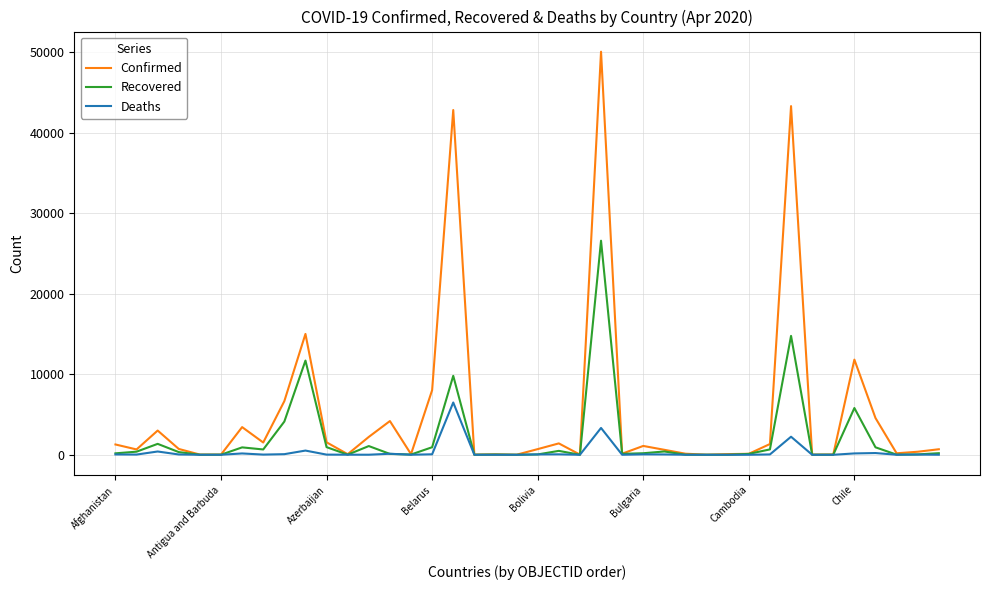

Which series has the largest total across all categories?

Confirmed